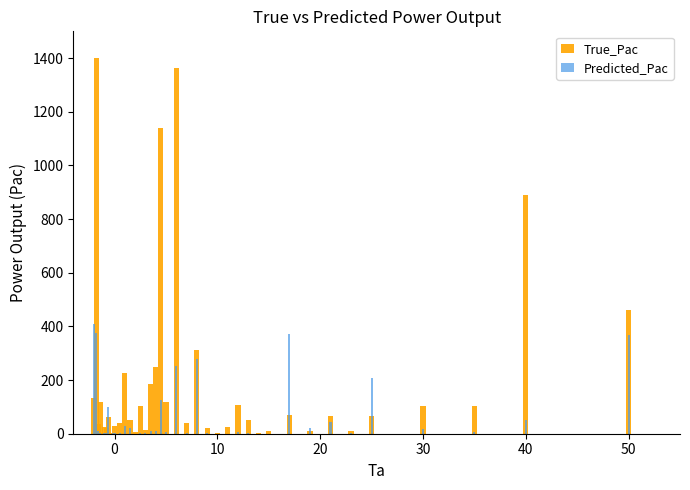

What is the difference between the second highest and minimum values in the True_Pac series?

1361.8